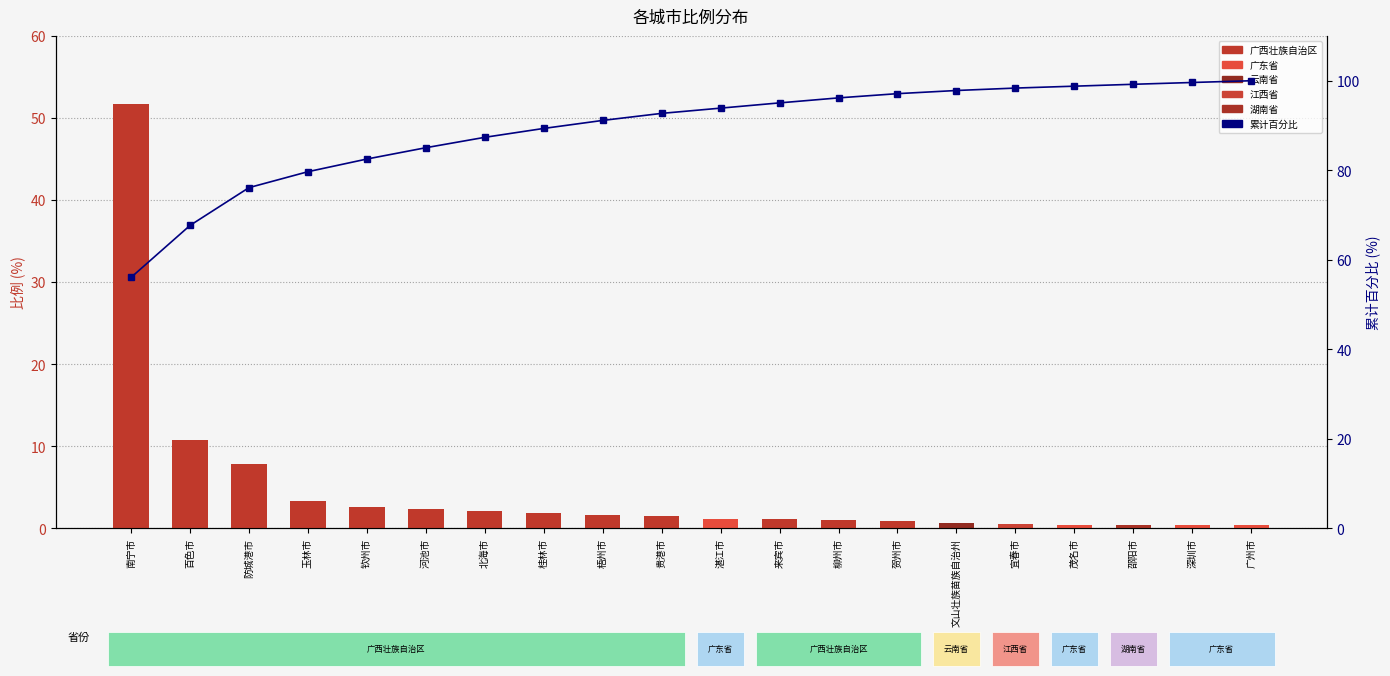

What is the difference between the maximum and minimum values in the 比例 series?

51.3